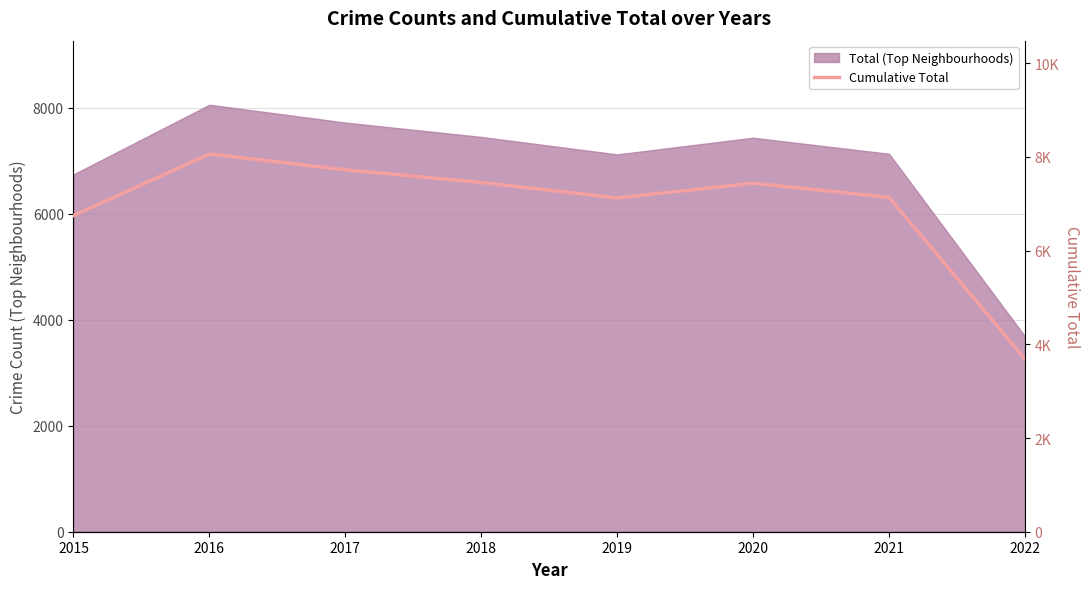

What is the sum of all values?

55369